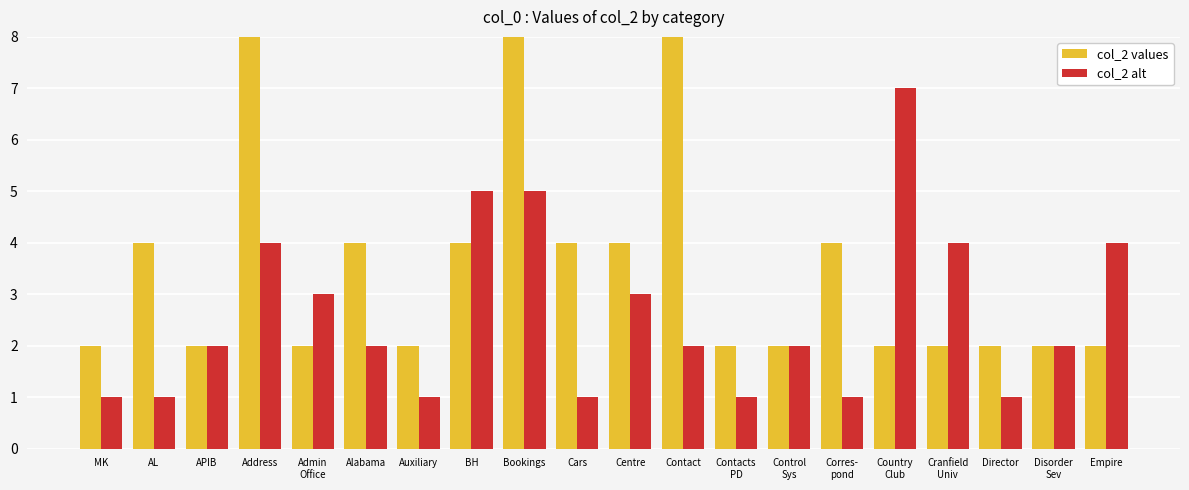

What is the highest value of the col_2 alt series?

7